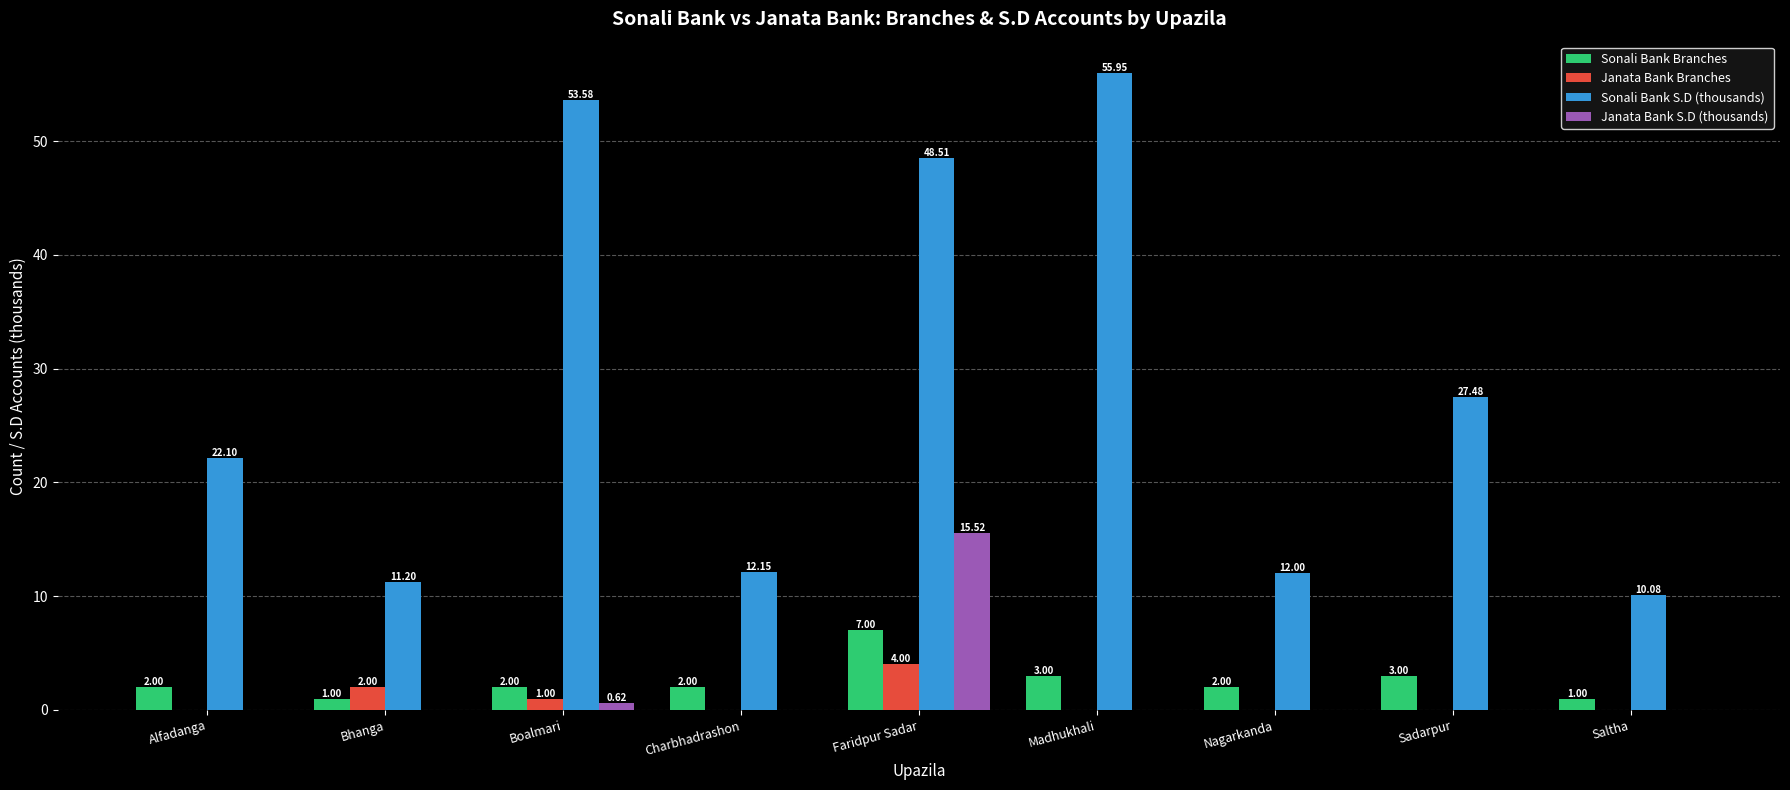

At which label does Sonali Bank S.D (thousands) first exceed 22?

Alfadanga